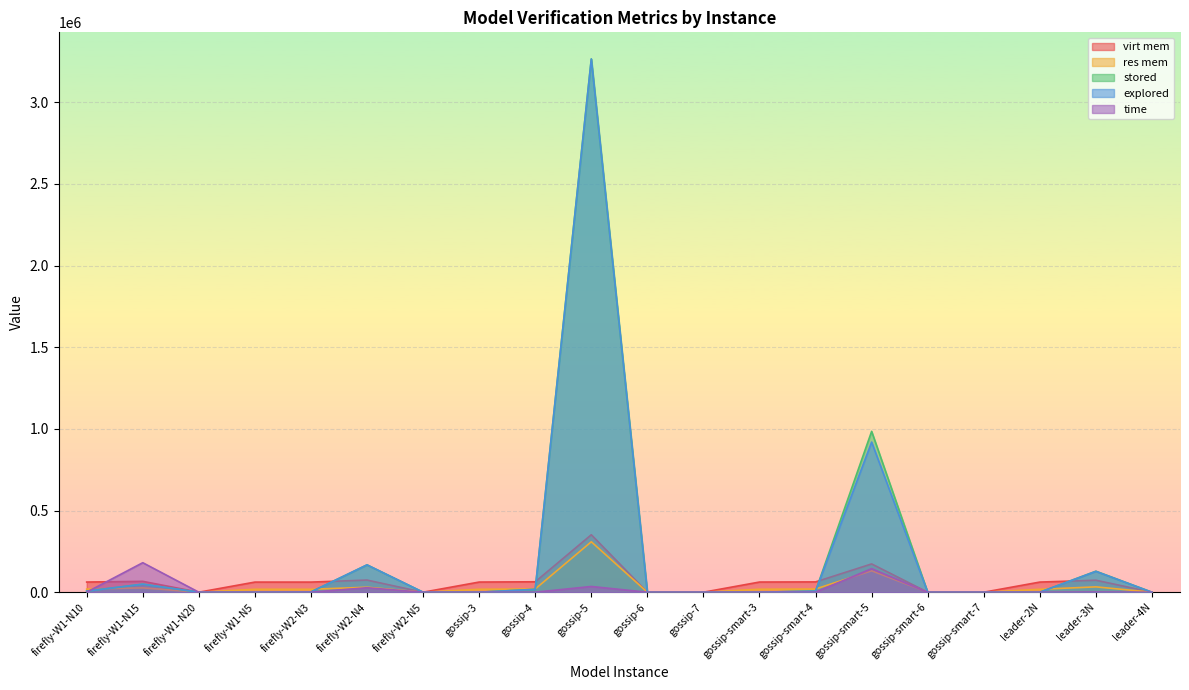

Is the value of res mem at gossip-5 greater than the value of stored at firefly-W1-N20?

Yes